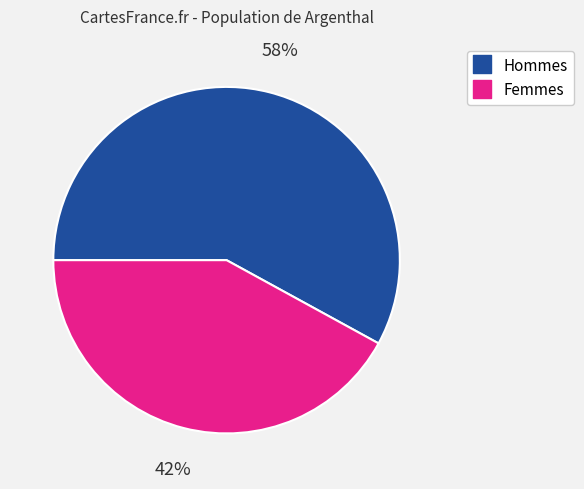

To the nearest percent, what is the difference between the largest and smallest slice percentages?

16%